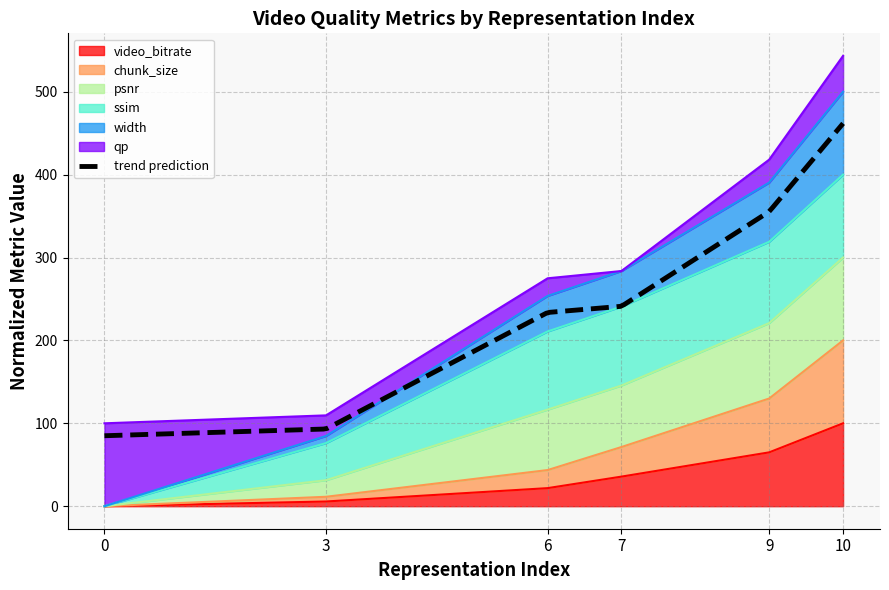

The value of video_bitrate at 0 is 0.0. True or false?

True